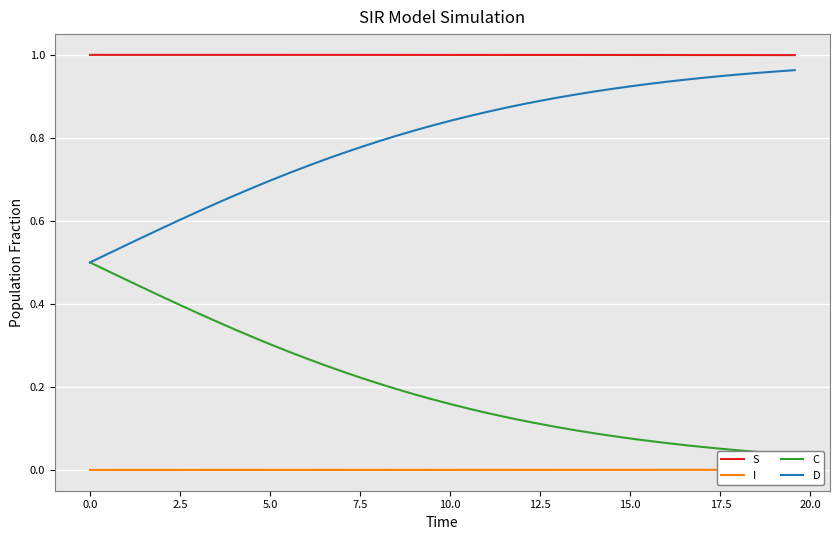

Which series has the largest total across all categories?

S